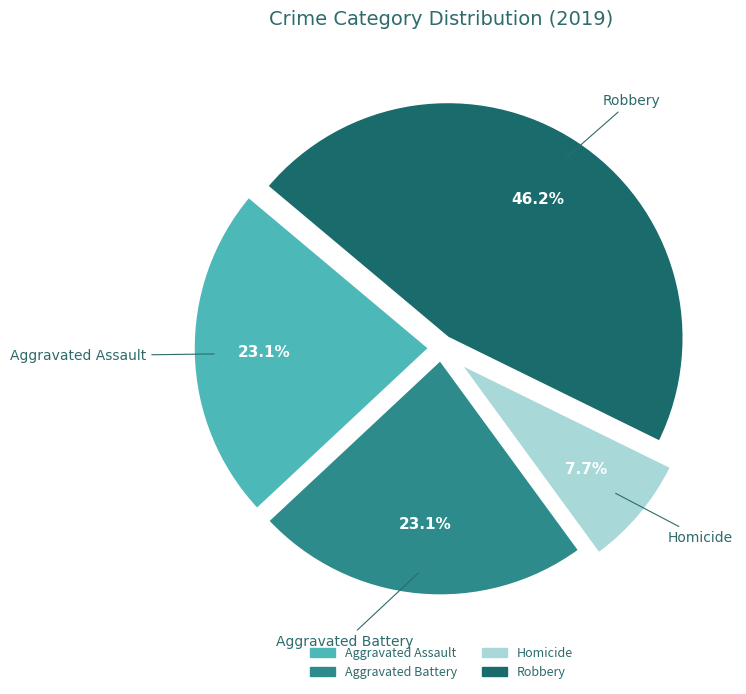

Does Homicide account for over 50% of the chart?

No